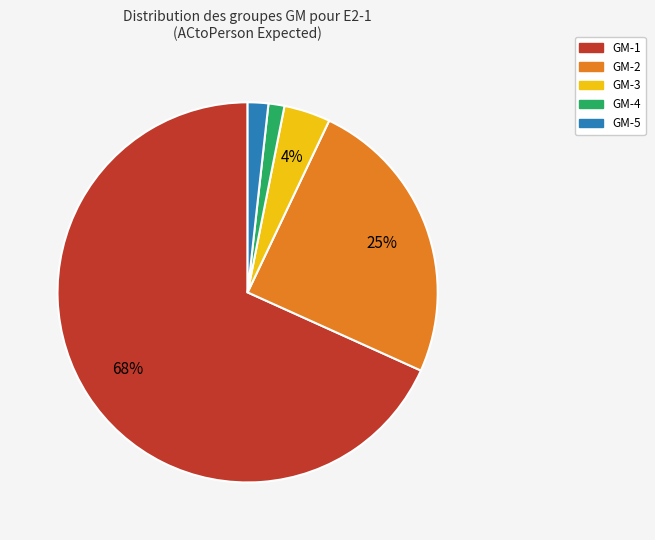

To the nearest percent, what portion does GM-3 represent?

4%